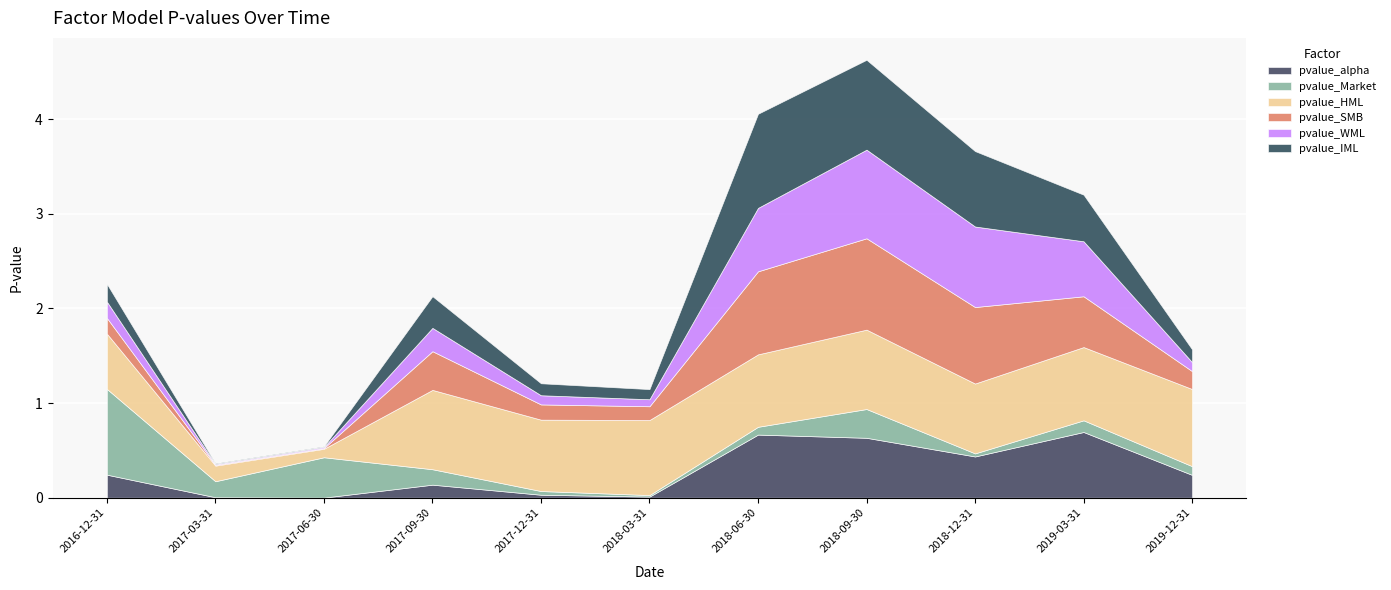

Reading right to left, list all the values displayed in this chart.

pvalue_alpha: 0.2	0.7	0.4	0.6	0.7	0.0	0.0	0.1	0.0	0.0	0.2
pvalue_Market: 0.1	0.1	0.0	0.3	0.1	0.0	0.0	0.2	0.4	0.2	0.9
pvalue_HML: 0.8	0.8	0.7	0.8	0.8	0.8	0.8	0.8	0.1	0.2	0.6
pvalue_SMB: 0.2	0.5	0.8	1.0	0.9	0.1	0.2	0.4	0.0	0.0	0.2
pvalue_WML: 0.1	0.6	0.9	0.9	0.7	0.1	0.1	0.2	0.0	0.0	0.2
pvalue_IML: 0.1	0.5	0.8	0.9	1.0	0.1	0.1	0.3	0.0	0.0	0.2